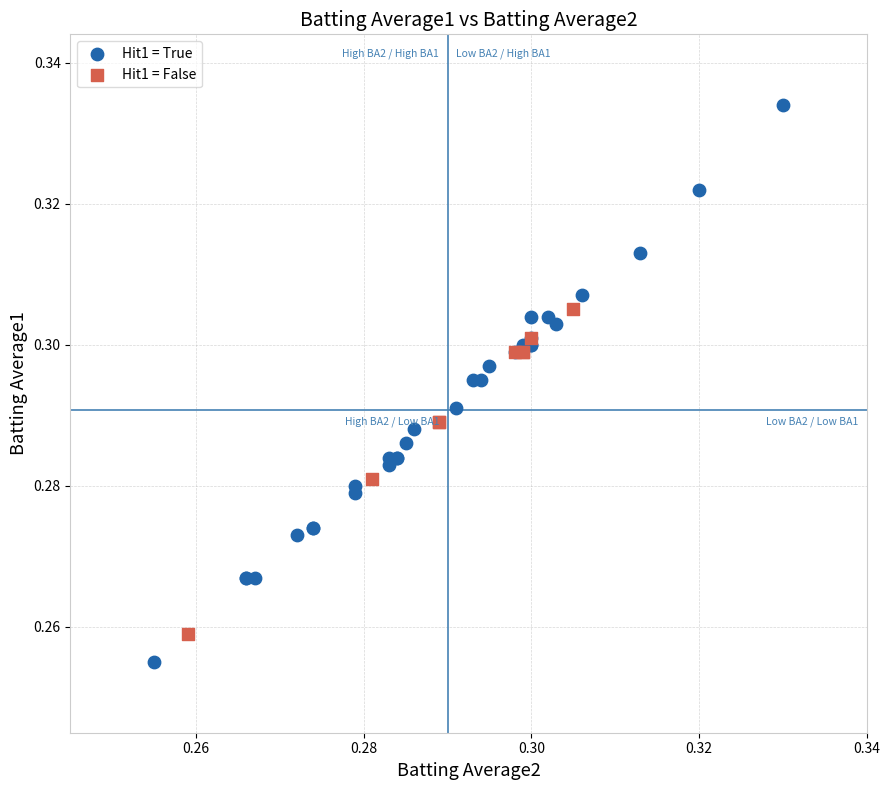

Which series has the largest Y range (max minus min)?

Hit1 = True